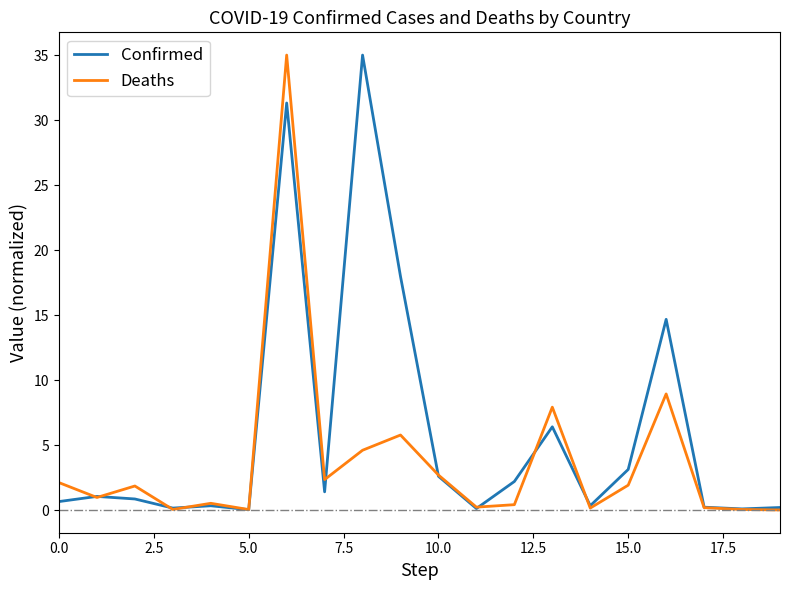

What is the difference between the maximum and minimum values in the Confirmed series?

35.0